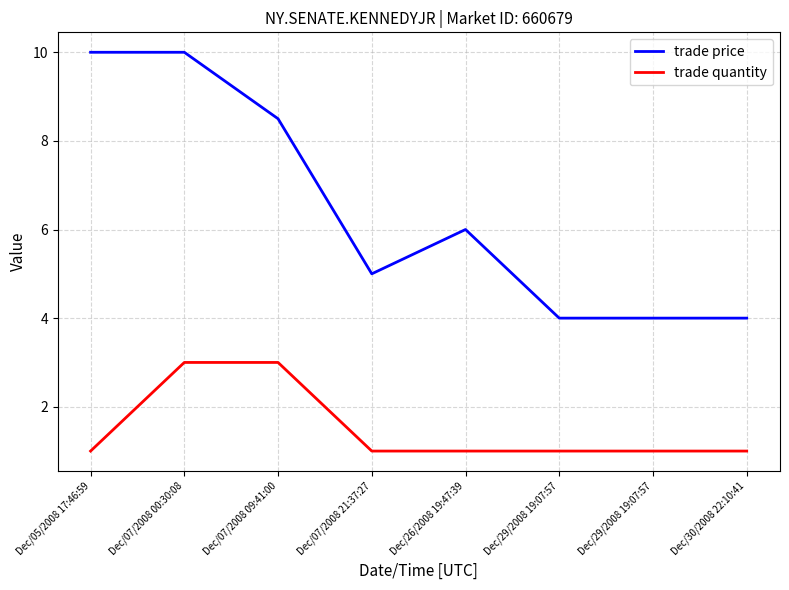

How many lines are shown in the chart?

2